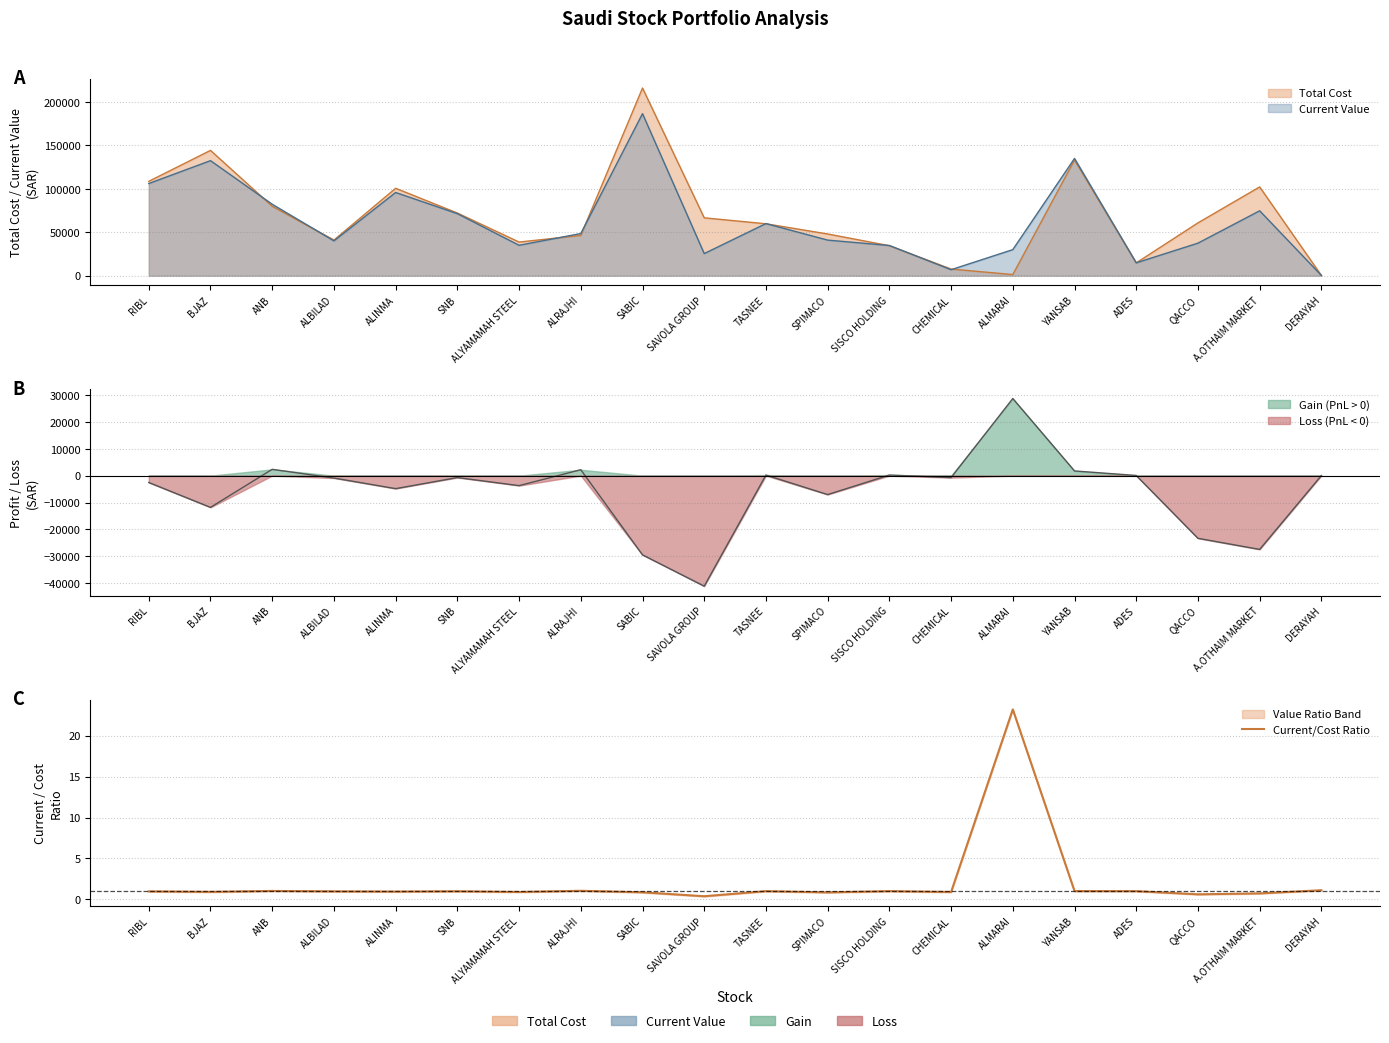

How many points are higher than both their immediate neighbors (excluding endpoints)?

6